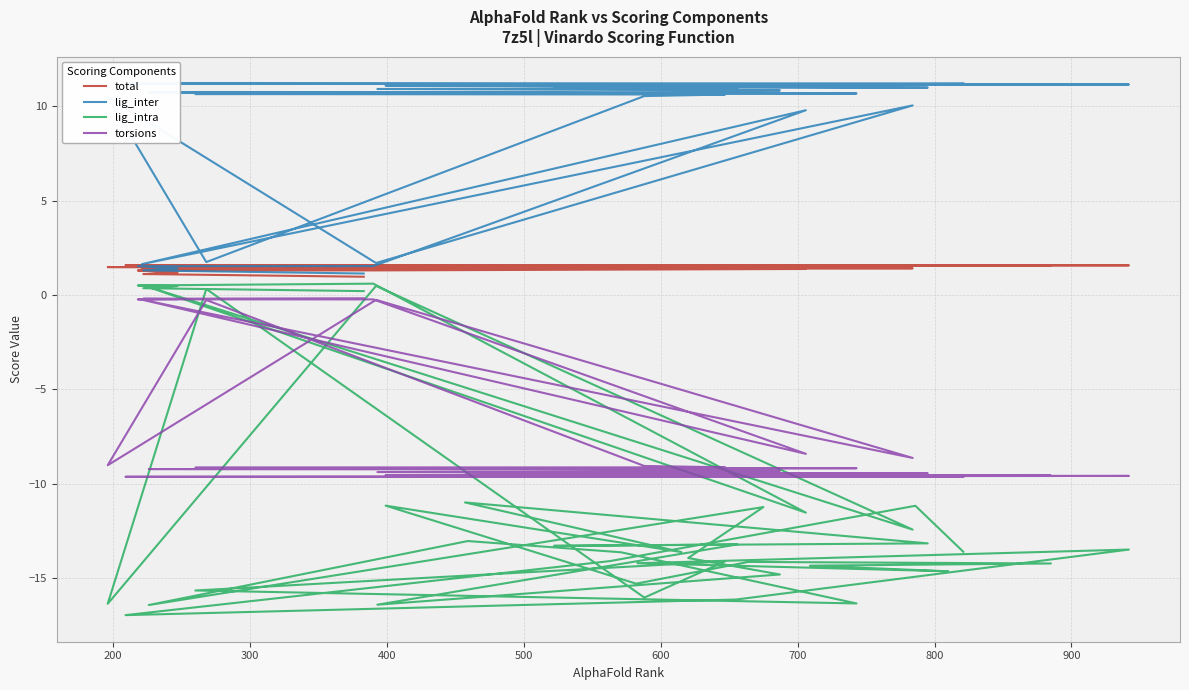

Reading left to right, extract all data points from this chart.

total: 1.0	1.1	1.2	1.3	1.3	1.4	1.4	1.4	1.4	1.5	1.5	1.5	1.5	1.5	1.5	1.5	1.5	1.5	1.5	1.5	1.5	1.5	1.6	1.6	1.6	1.6	1.6	1.6	1.6	1.6	1.6	1.6	1.6	1.6	1.6	1.6	1.6	1.6	1.6	1.6
lig_inter: 1.1	1.3	1.4	1.5	1.5	9.8	1.6	10.0	1.7	10.5	1.7	10.5	10.6	10.6	10.7	10.7	10.7	10.7	10.8	10.8	10.8	10.9	11.0	11.0	11.0	11.1	11.1	11.1	11.1	11.1	11.1	11.1	11.2	11.2	11.2	11.2	11.2	11.2	11.2	11.2
lig_intra: 0.2	0.4	0.5	0.5	0.6	-11.5	0.5	-12.4	0.5	-16.4	0.3	-16.0	-14.1	-15.6	-16.3	-13.6	-13.0	-16.4	-11.2	-13.9	-14.8	-16.4	-13.2	-13.3	-13.2	-11.0	-13.6	-11.2	-15.3	-14.1	-14.2	-14.3	-14.6	-14.2	-13.5	-16.1	-17.0	-14.1	-11.2	-13.6
torsions: -0.2	-0.2	-0.2	-0.2	-0.2	-8.4	-0.2	-8.6	-0.3	-9.0	-0.3	-9.1	-9.1	-9.1	-9.2	-9.2	-9.2	-9.2	-9.2	-9.3	-9.3	-9.4	-9.4	-9.4	-9.4	-9.5	-9.5	-9.5	-9.5	-9.6	-9.6	-9.6	-9.6	-9.6	-9.6	-9.6	-9.6	-9.6	-9.6	-9.6